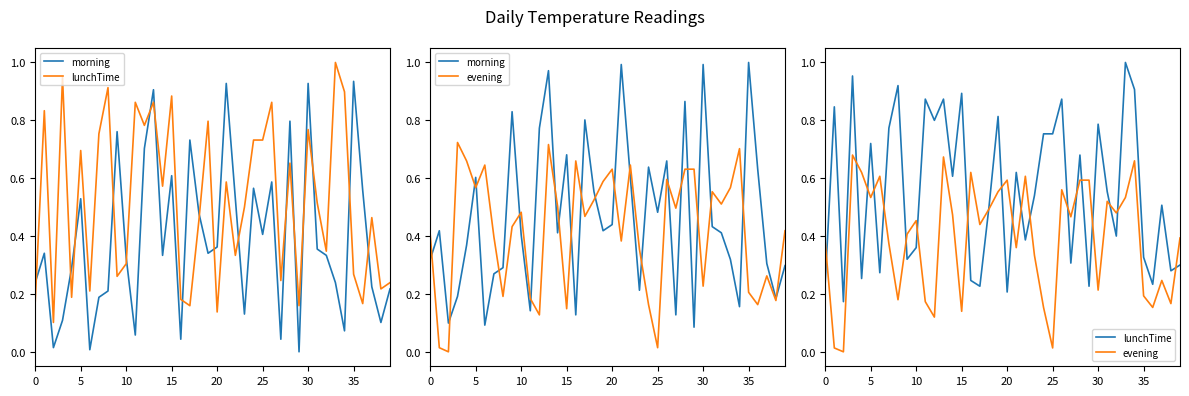

Which series has the largest total across all categories?

lunchTime